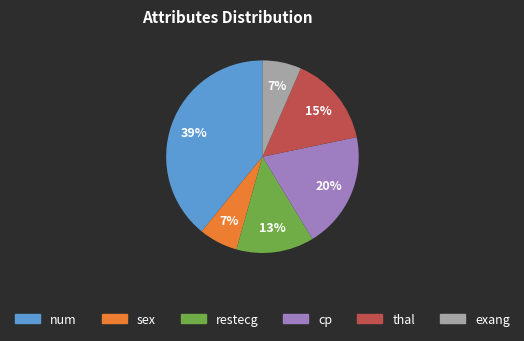

The cp slice represents 27% of the pie. True or false?

False